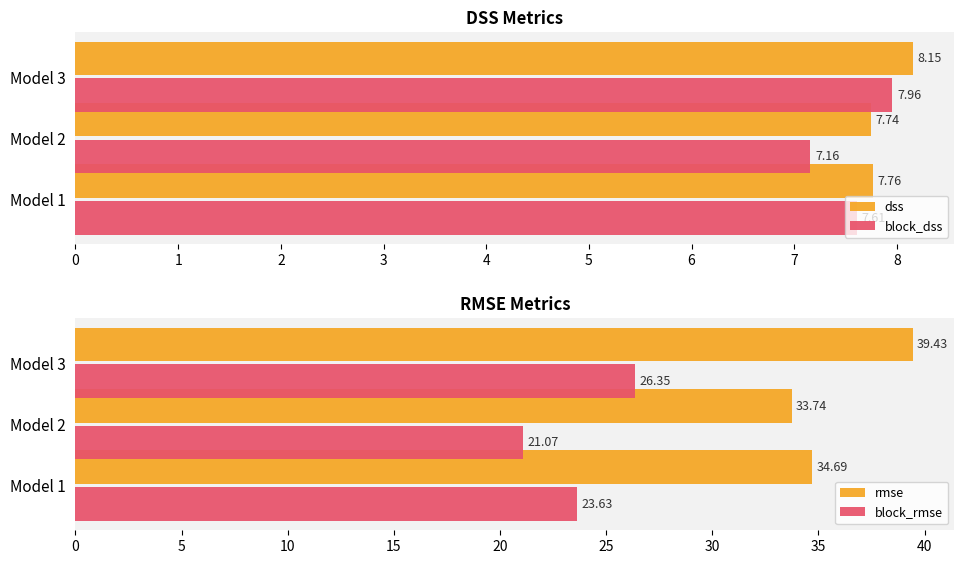

The block_rmse series shows 40.0 at Model 1. True or false?

False